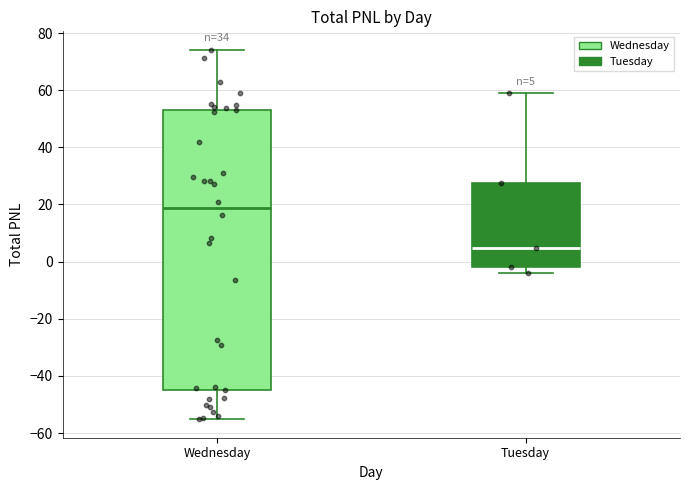

Which box is the tallest, from its lower edge to its upper edge?

Wednesday